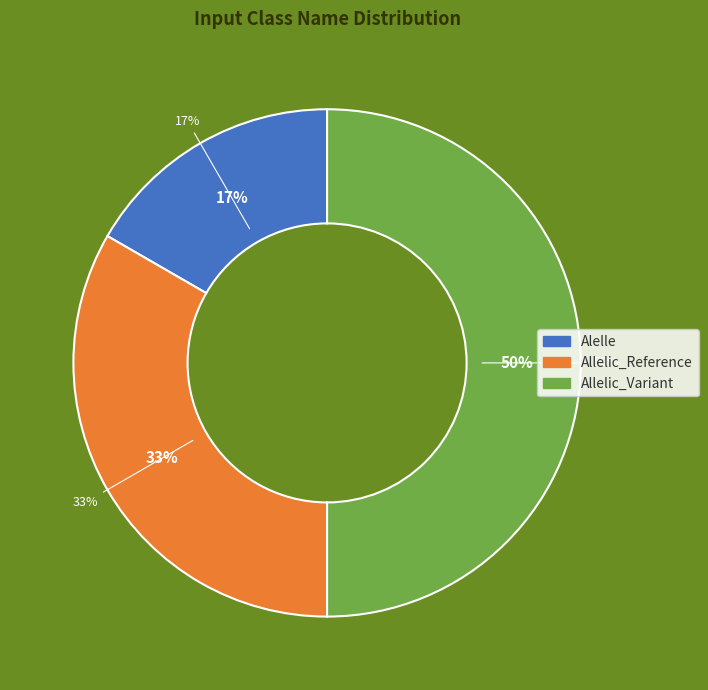

What is the change in value from Alelle to Allelic_Variant?

+2